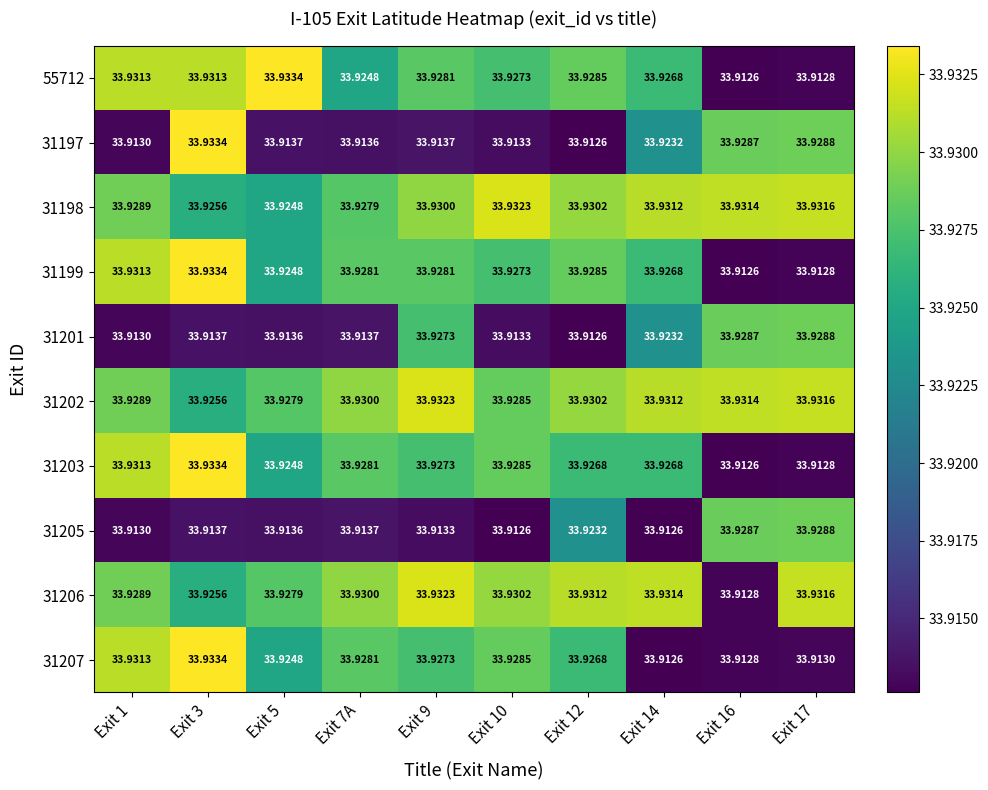

Rank the series at Exit 14 from highest to lowest value.

31206, 31198, 31202, 55712, 31199, 31203, 31197, 31201, 31205, 31207